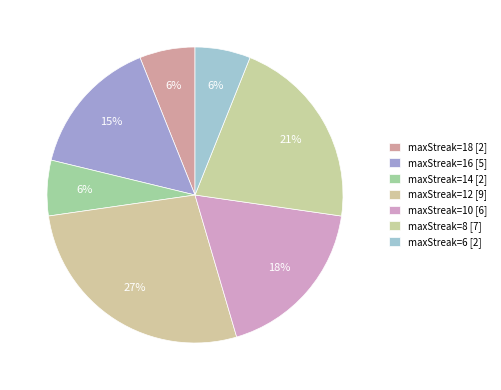

How many slices are in this pie chart?

7